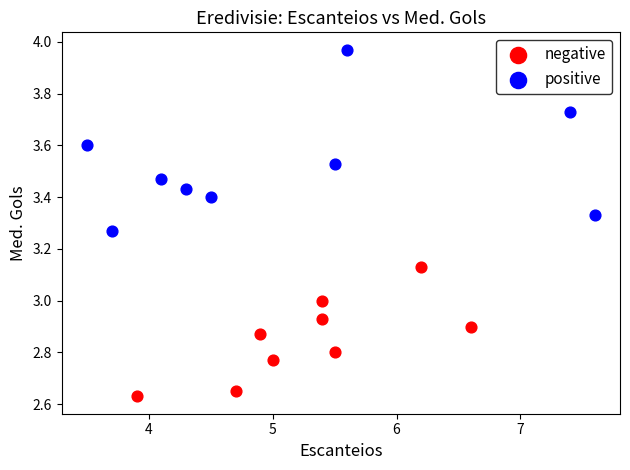

Which series contains the lowest Y value?

negative